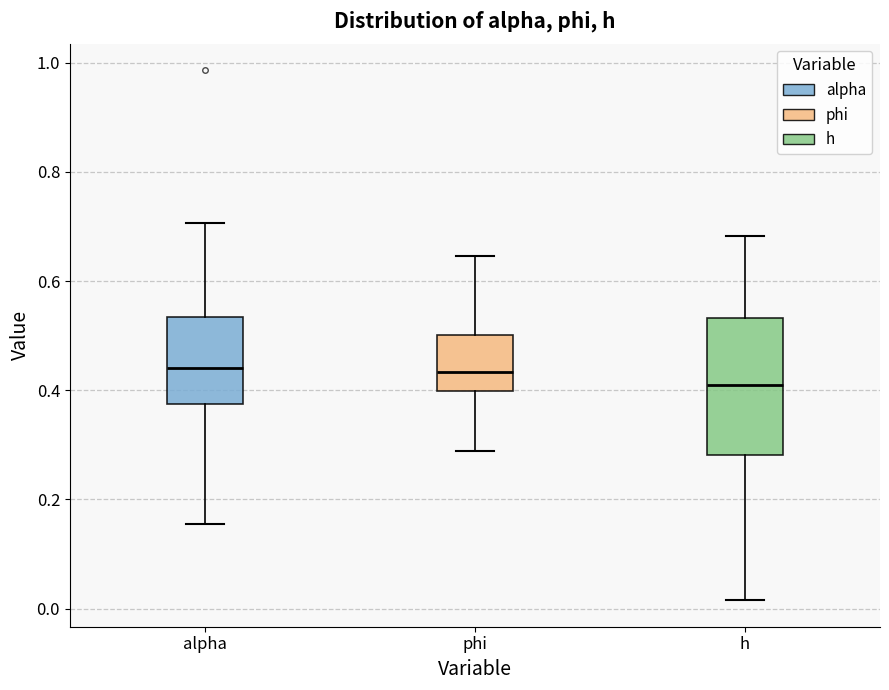

Reading left to right, transcribe this box plot: for each box, give where its median line is, the range the box spans, and where its two whiskers end, as read against the y-axis. The values are not printed on the chart, so give them approximately, as read against the axis.

alpha: median 0.44, box 0.38 to 0.54, whiskers 0.16 to 0.70
phi: median 0.44, box 0.40 to 0.50, whiskers 0.28 to 0.64
h: median 0.40, box 0.28 to 0.54, whiskers 0.02 to 0.68